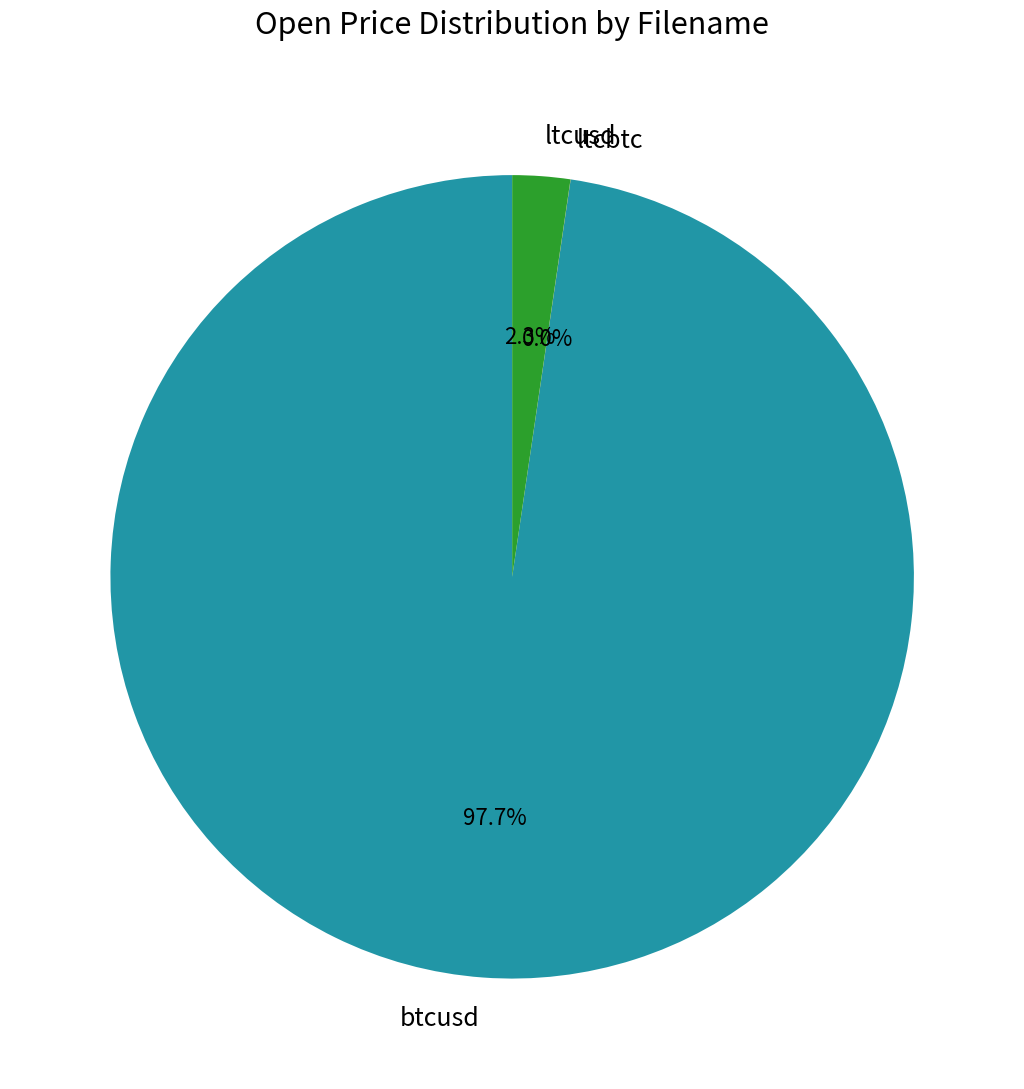

Is there any slice that represents more than half of the pie?

Yes